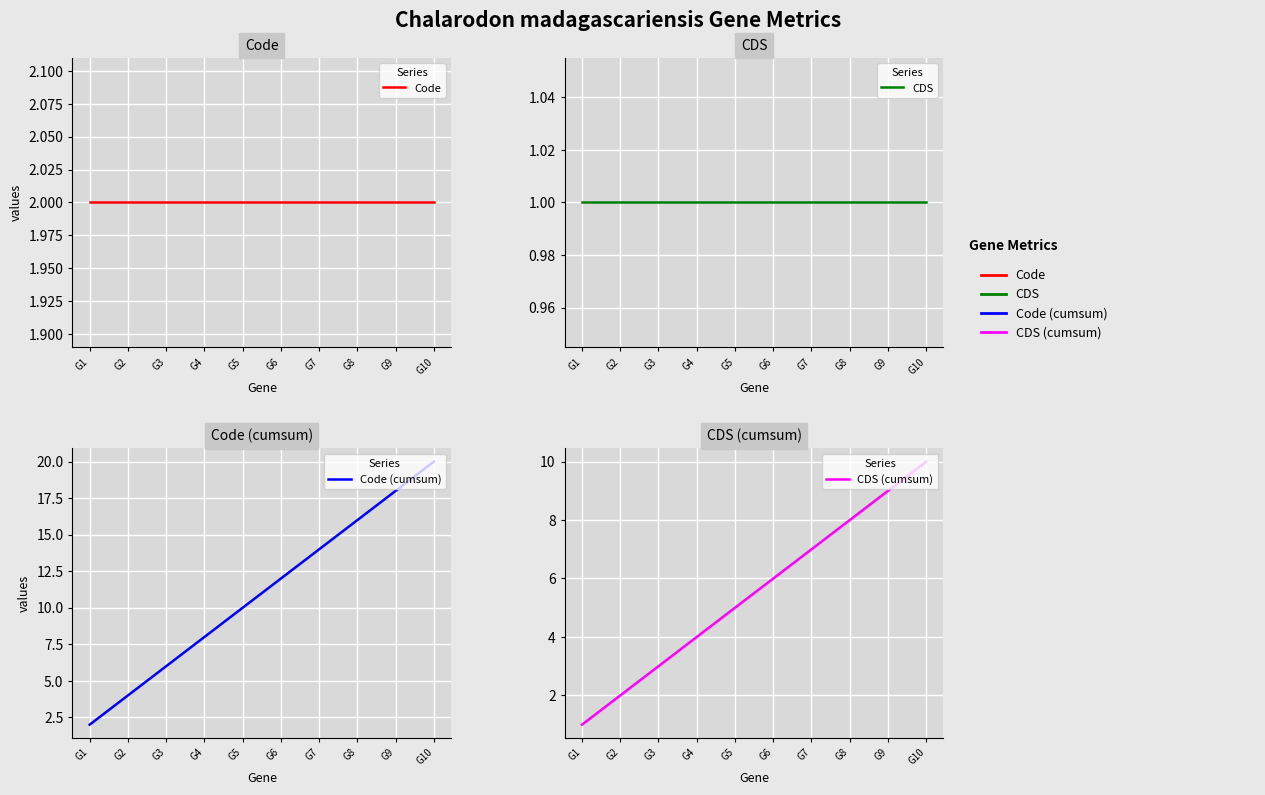

At how many categories does at least one series exceed 3?

9